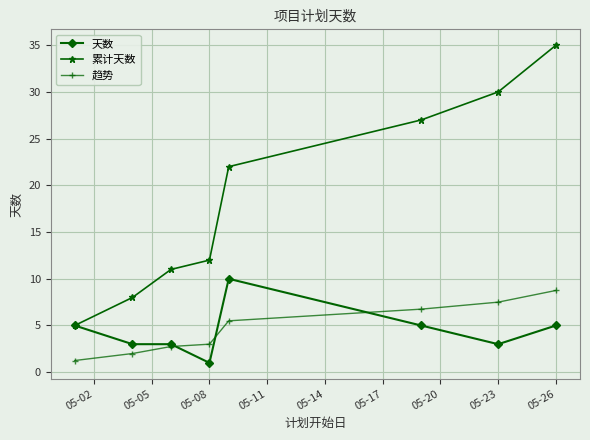

Which series has the largest range (max minus min)?

累计天数